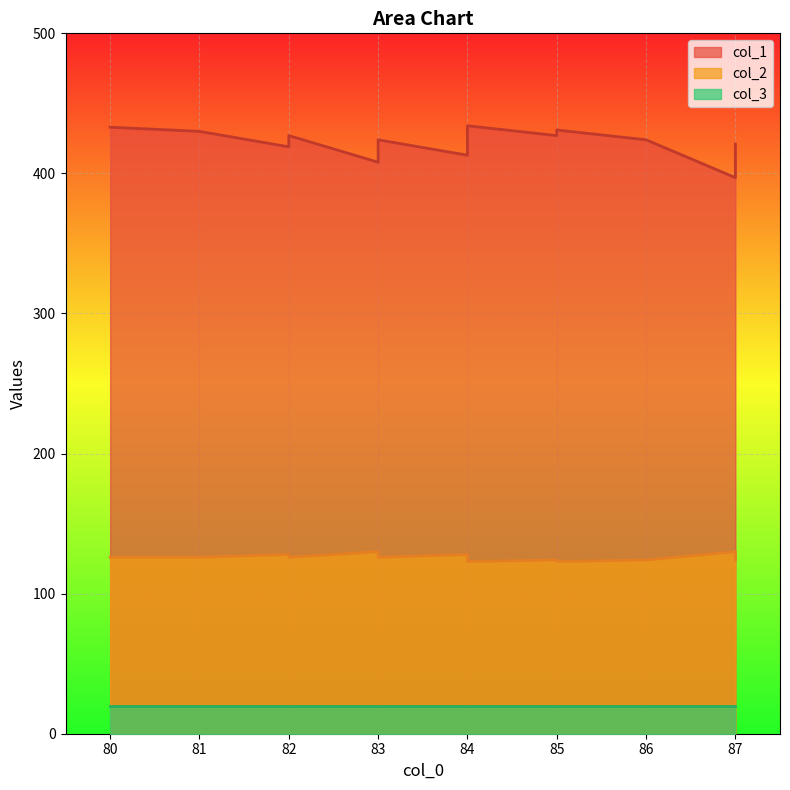

The col_1 series shows 125 at 84. True or false?

False